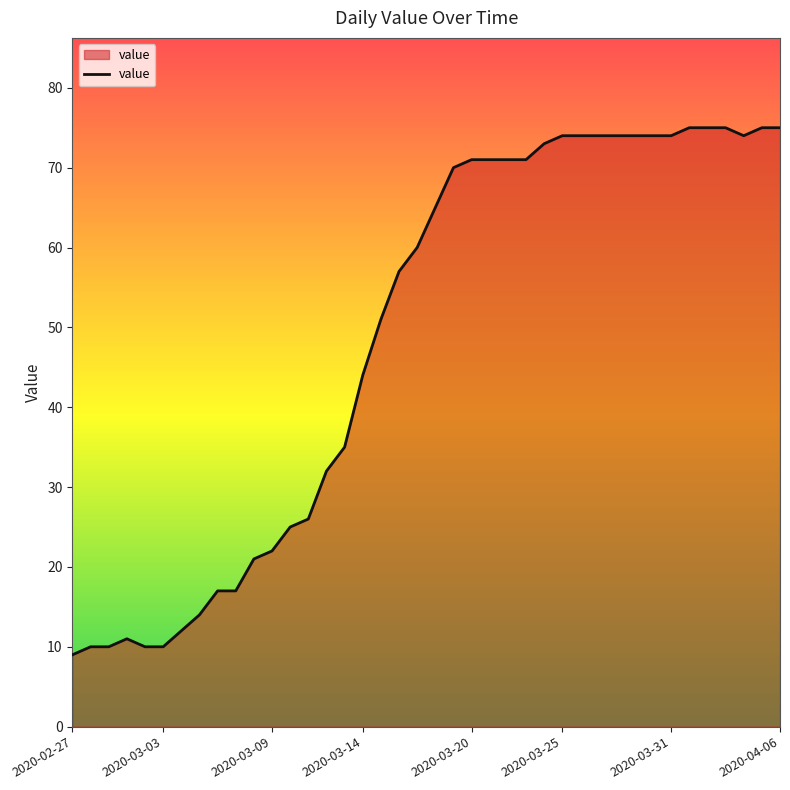

Does the chart have visible grid lines?

No